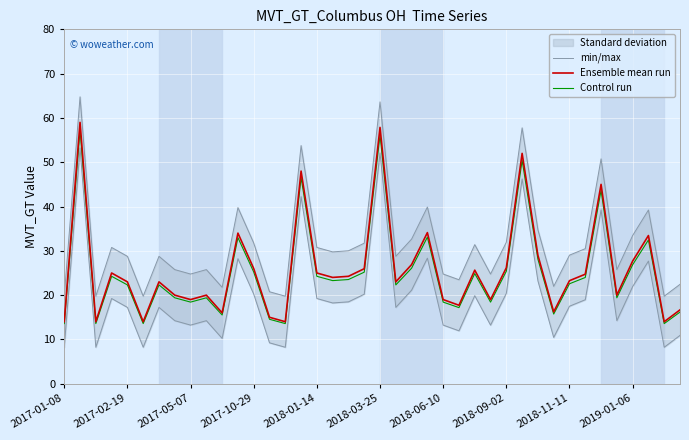

At how many categories does at least one series exceed 32?

11